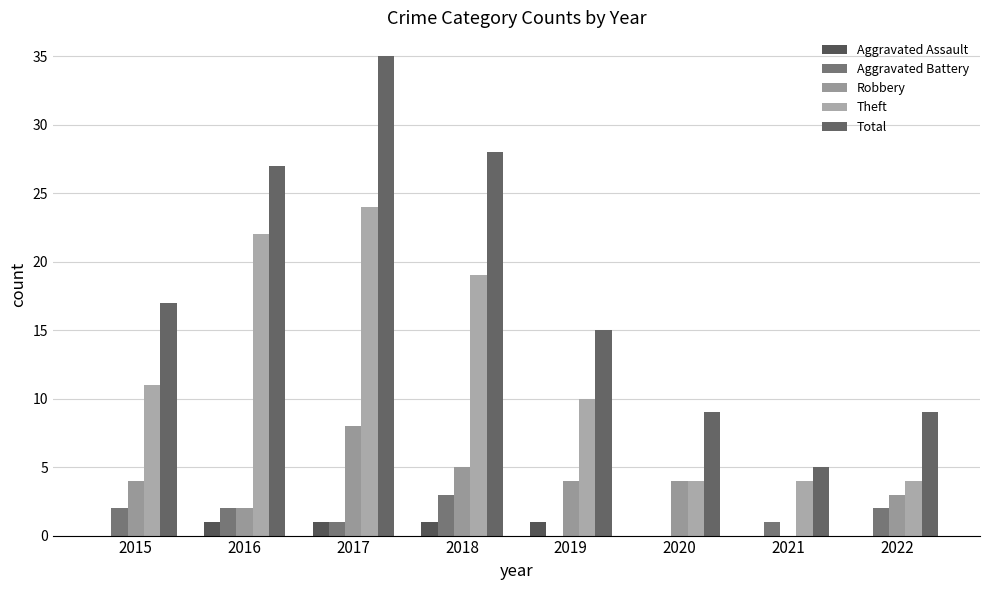

What is the value of the Theft bar at the 7th from the left?

4